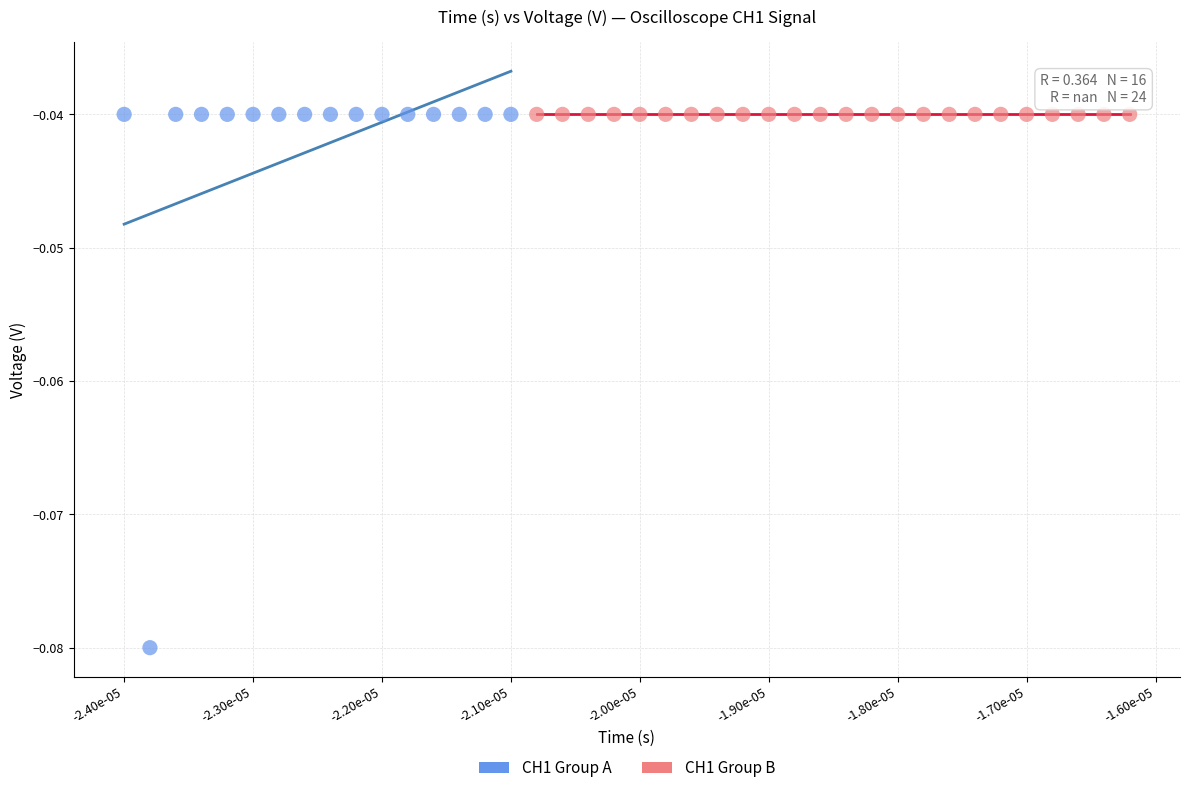

What are all the series names shown in the legend?

CH1 Group A, CH1 Group B